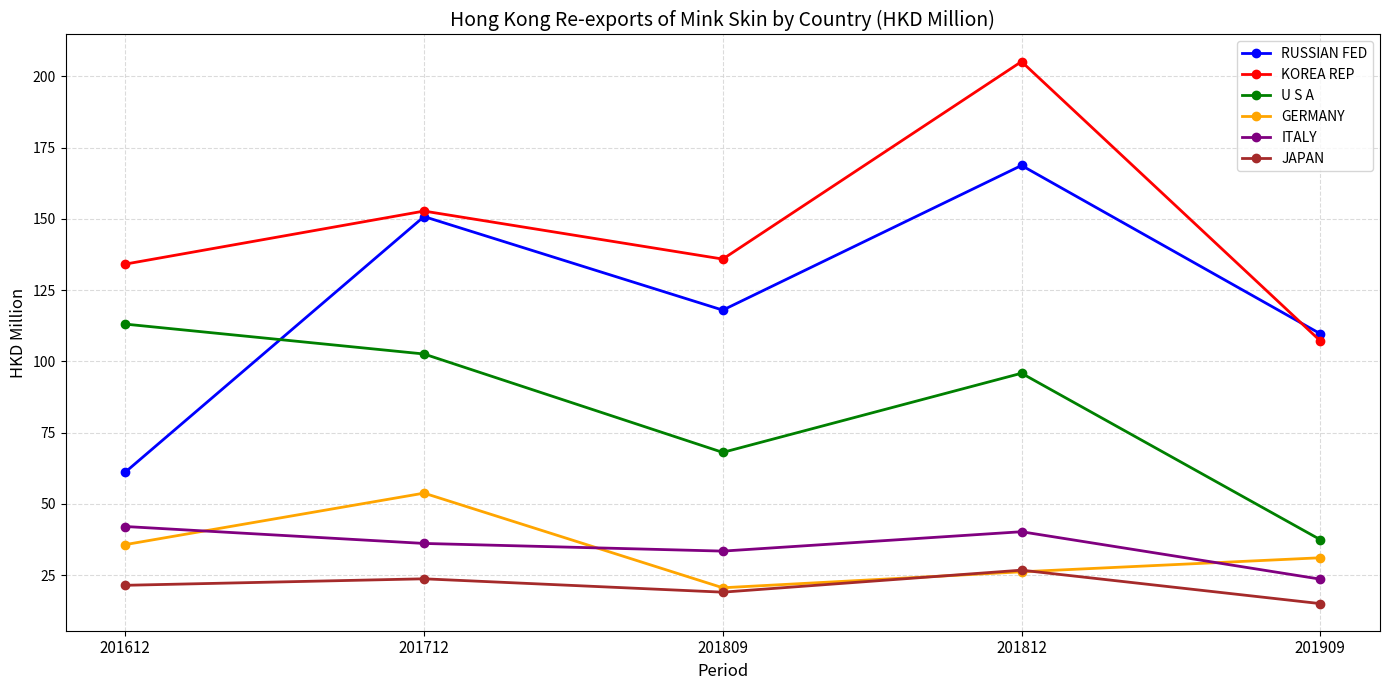

Rank the categories by KOREA REP value from lowest to highest.

201909, 201612, 201809, 201712, 201812